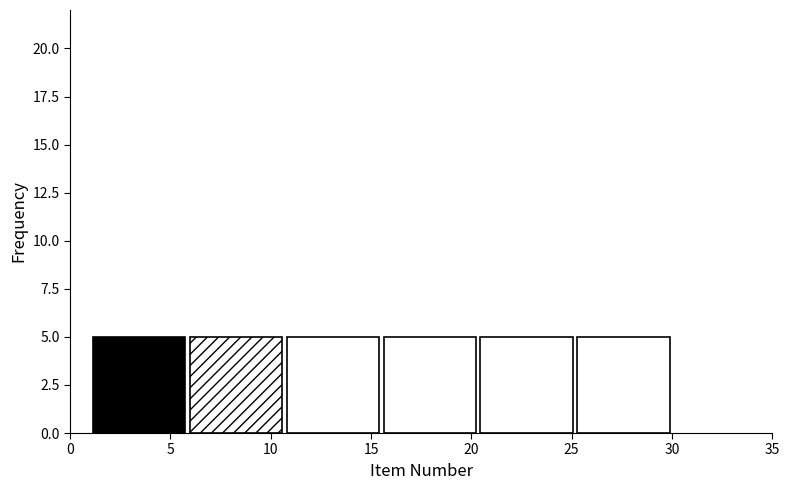

Reading left to right, list every bar in this chart as the range it spans on the x-axis followed by its height. Neither the bar edges nor the heights are printed on the chart, so give them approximately, as read against the axes.

1.0 to 6.0: 5
6.0 to 10.5: 5
10.5 to 15.5: 5
15.5 to 20.5: 5
20.5 to 25.0: 5
25.0 to 30.0: 5